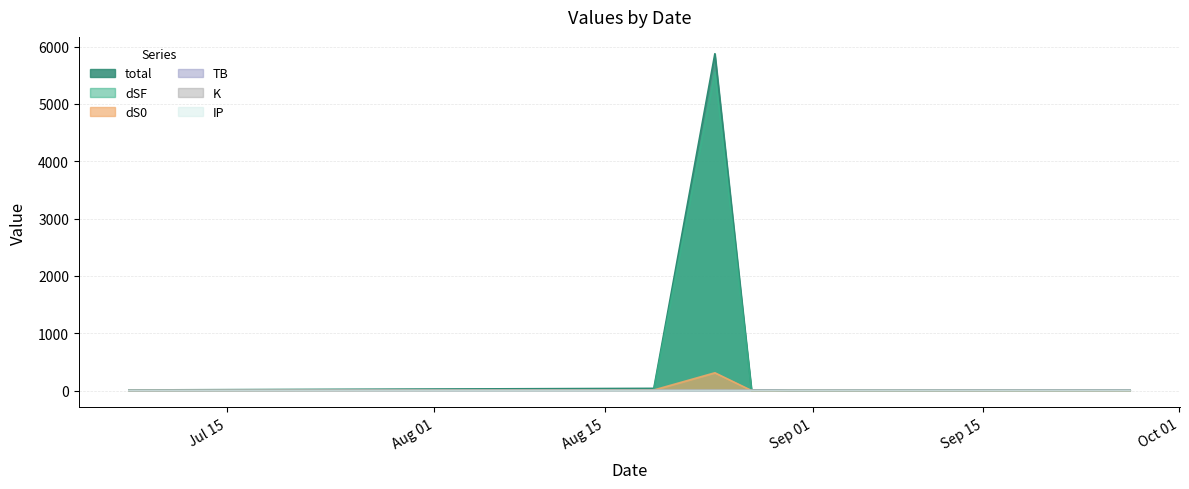

The total series shows 9967.3 at 2023-08-24. True or false?

False